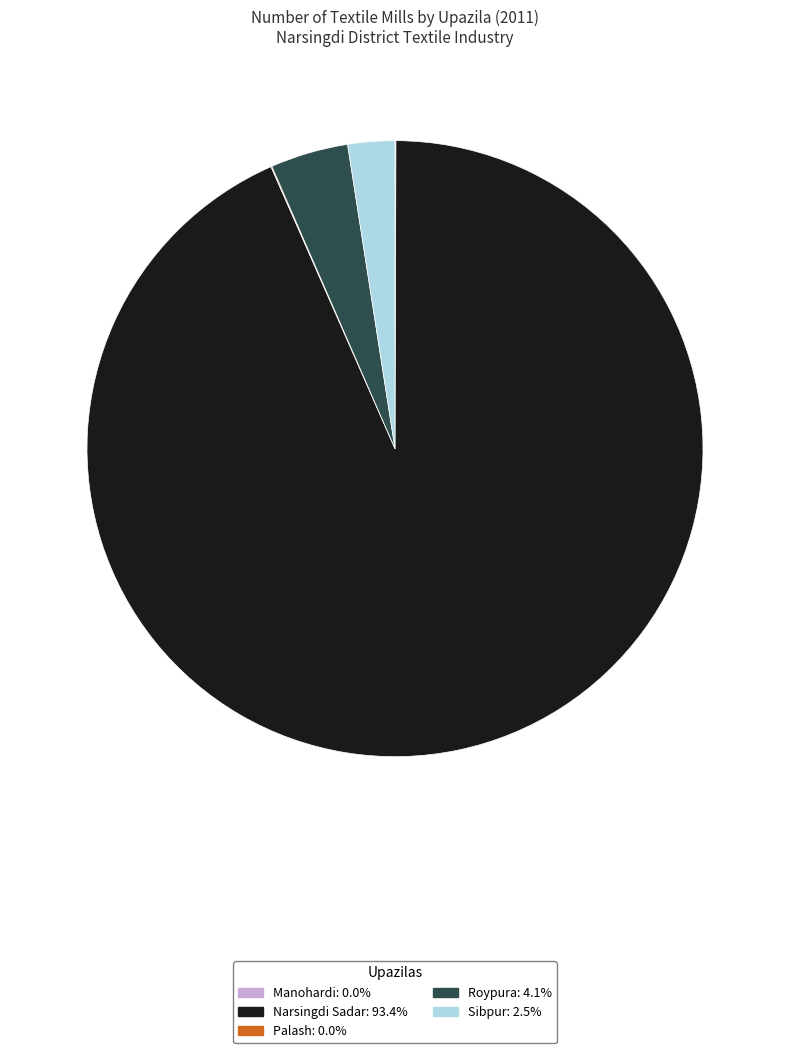

Is there a majority slice in this chart?

Yes